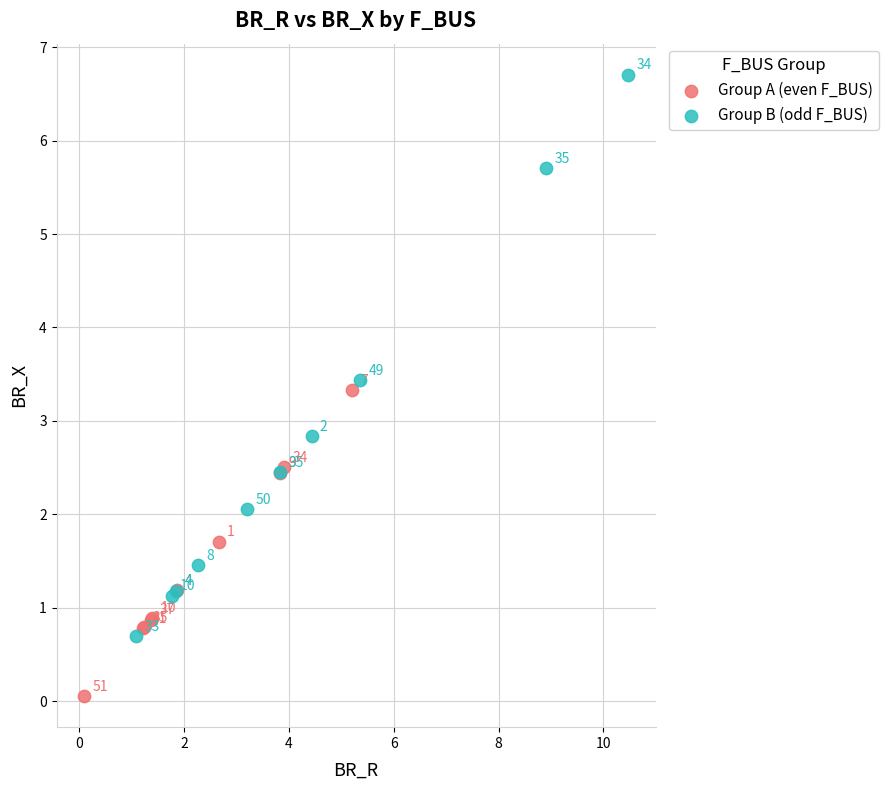

Which series has the largest Y range (max minus min)?

Group B (odd F_BUS)